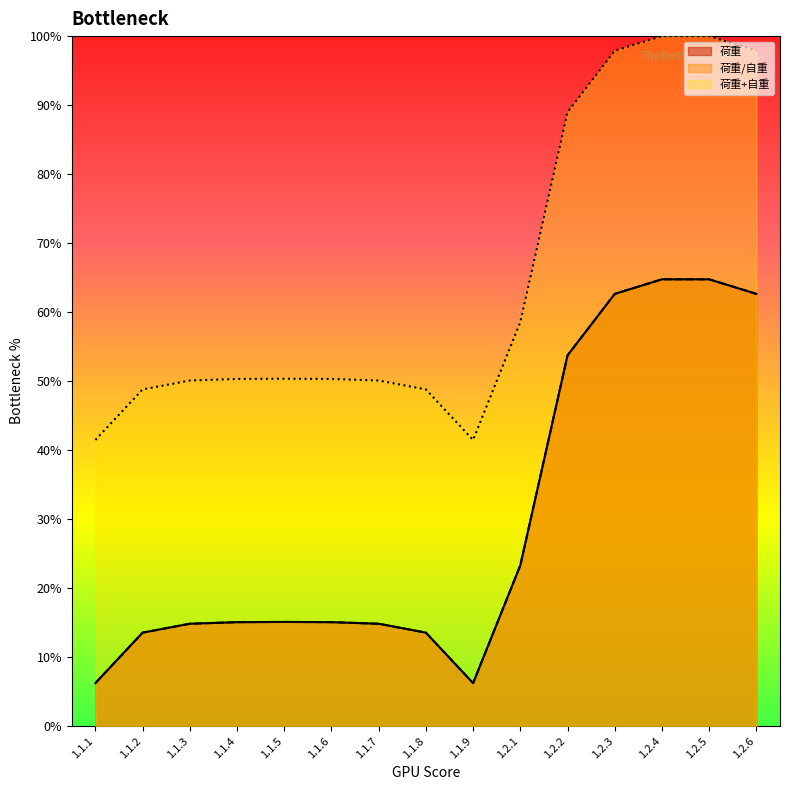

What value does the 荷重 series have at 1.1.5?

0.2